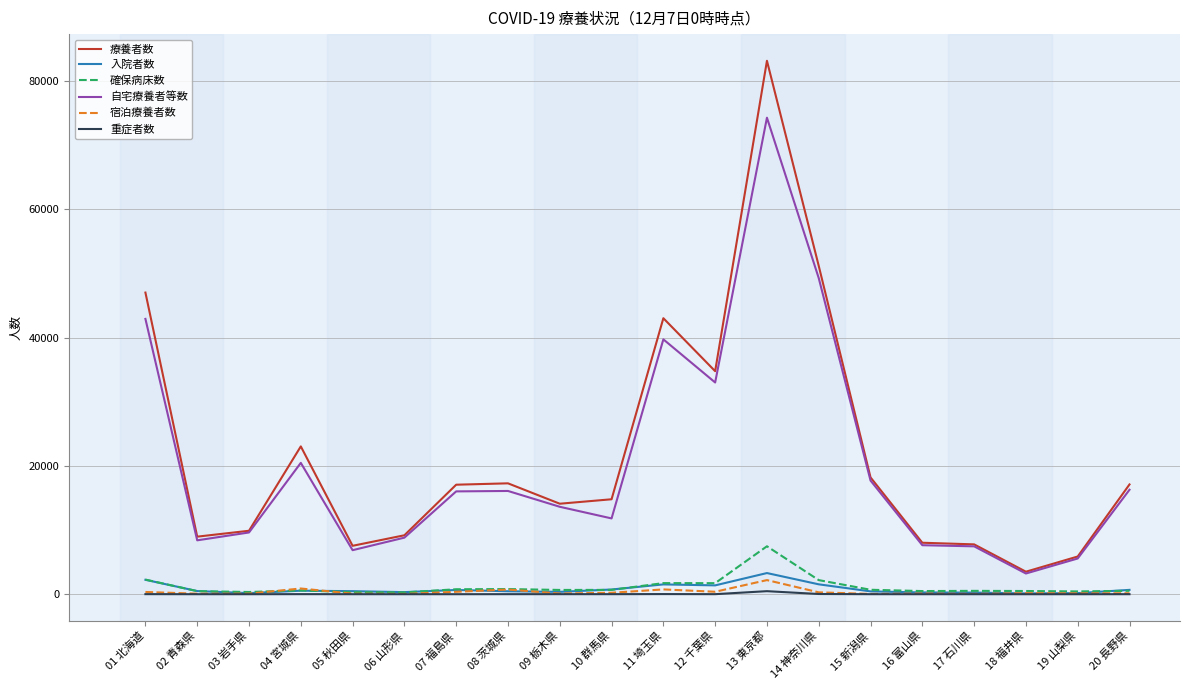

Does the chart have visible grid lines?

Yes